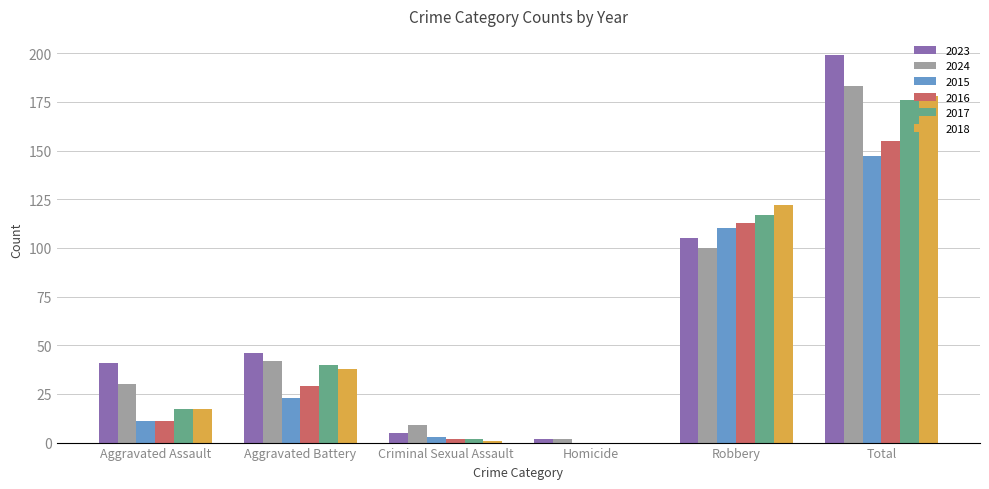

What are all the series names shown in the legend?

2023, 2024, 2015, 2016, 2017, 2018